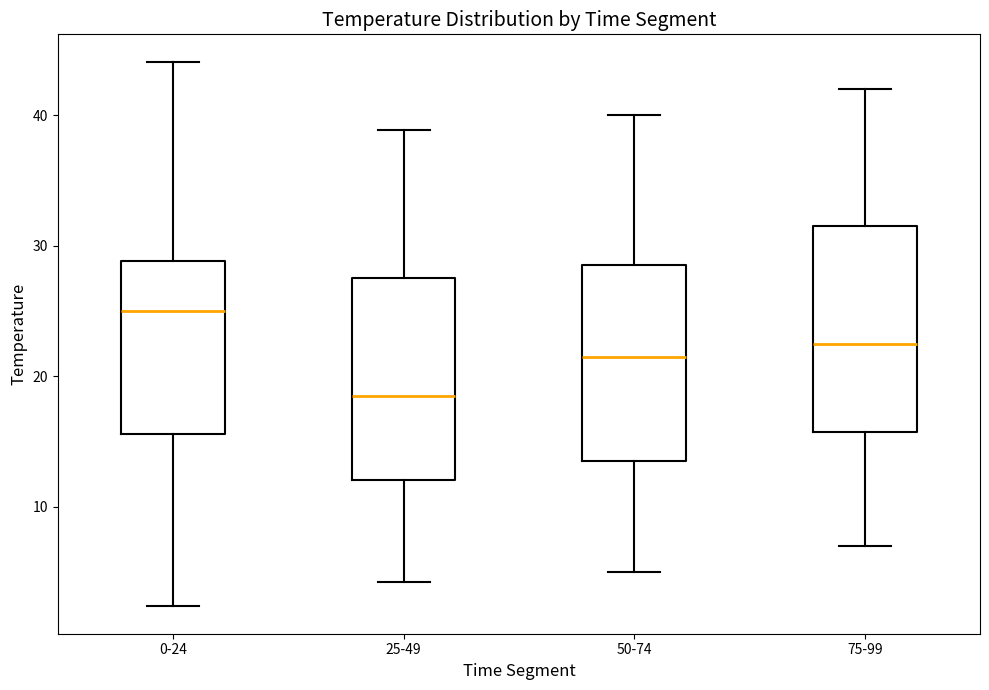

Reading left to right, read every box against the y-axis: the position of its median line, the range the box covers, and the ends of its whiskers. The values are not printed on the chart, so give them approximately, as read against the axis.

0-24: median 25, box 16 to 29, whiskers 2 to 44
25-49: median 19, box 12 to 28, whiskers 4 to 39
50-74: median 22, box 14 to 29, whiskers 5 to 40
75-99: median 23, box 16 to 32, whiskers 7 to 42